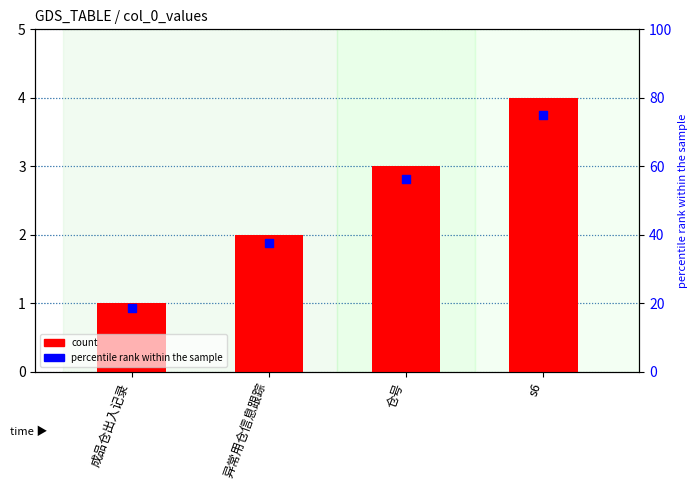

Which series has the largest Y range (max minus min)?

percentile rank within the sample